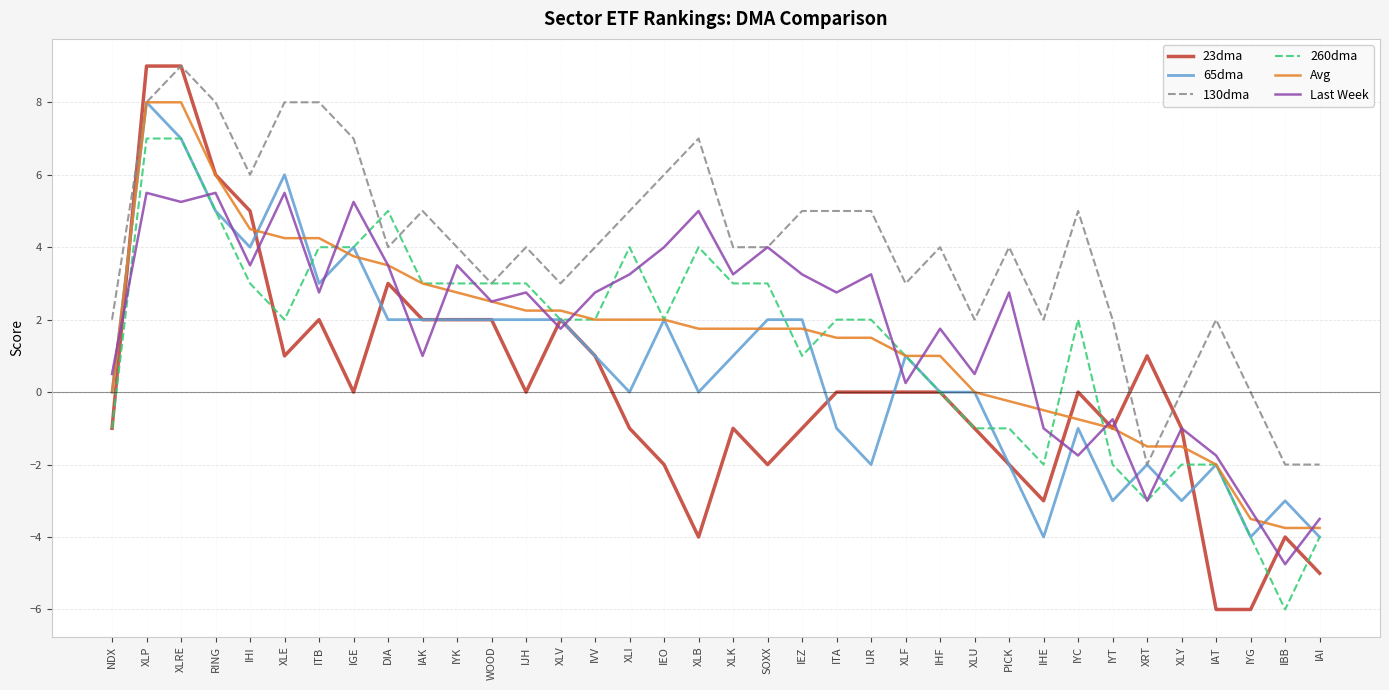

Where do 65dma and Last Week first cross each other?

NDX and XLP